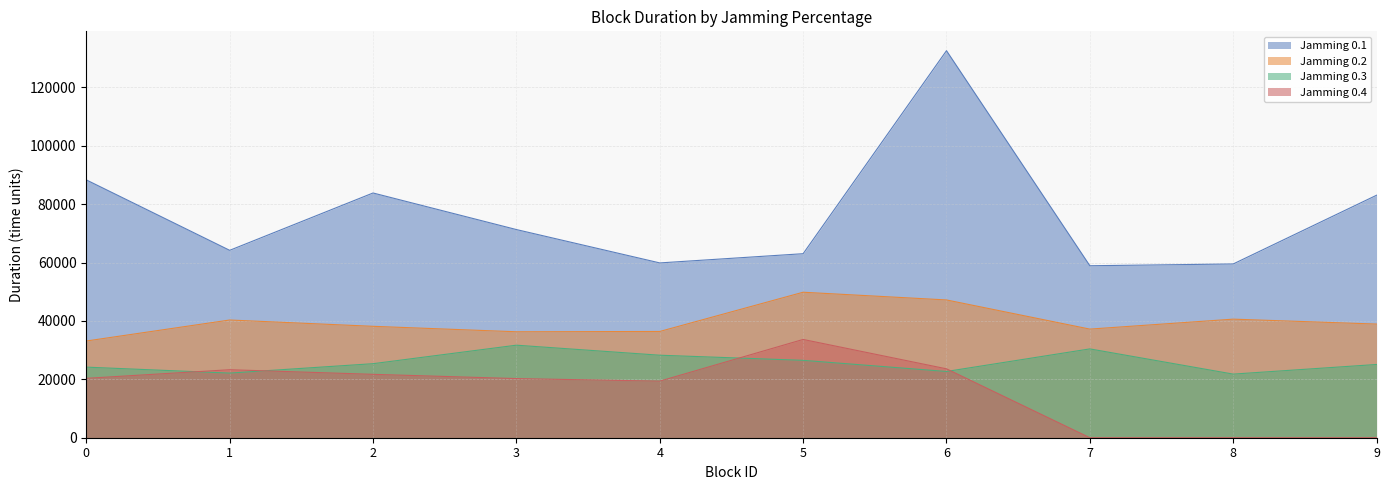

What is the sum of all Jamming 0.3 values?

258116